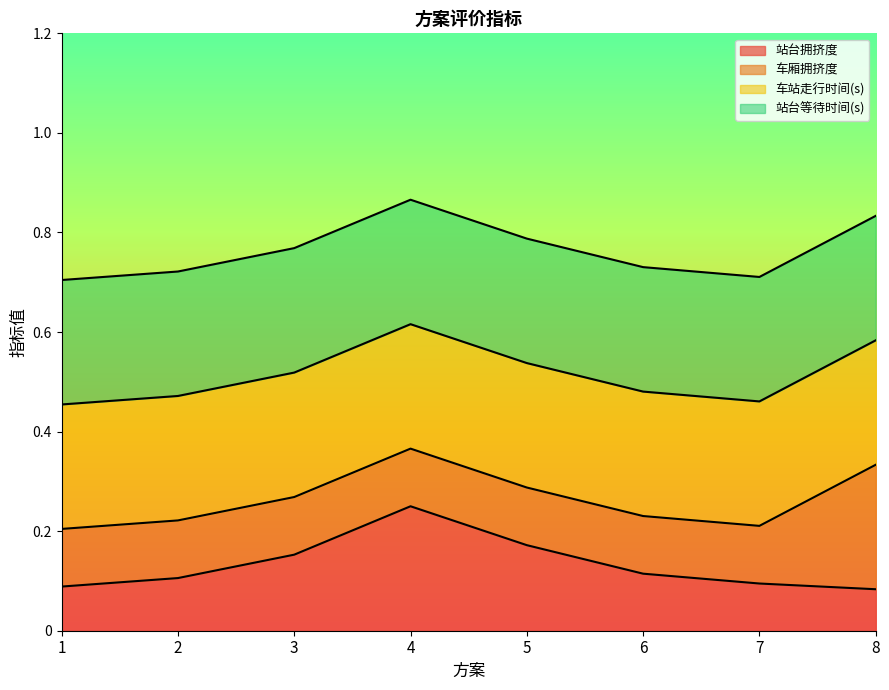

Which category has the lowest value in the 站台拥挤度 series?

8